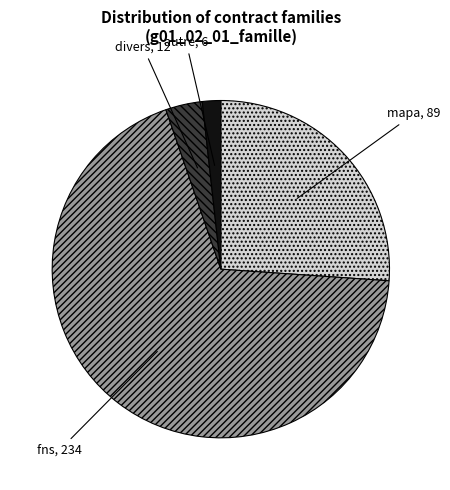

Do fns and divers together represent more than half of the pie?

Yes